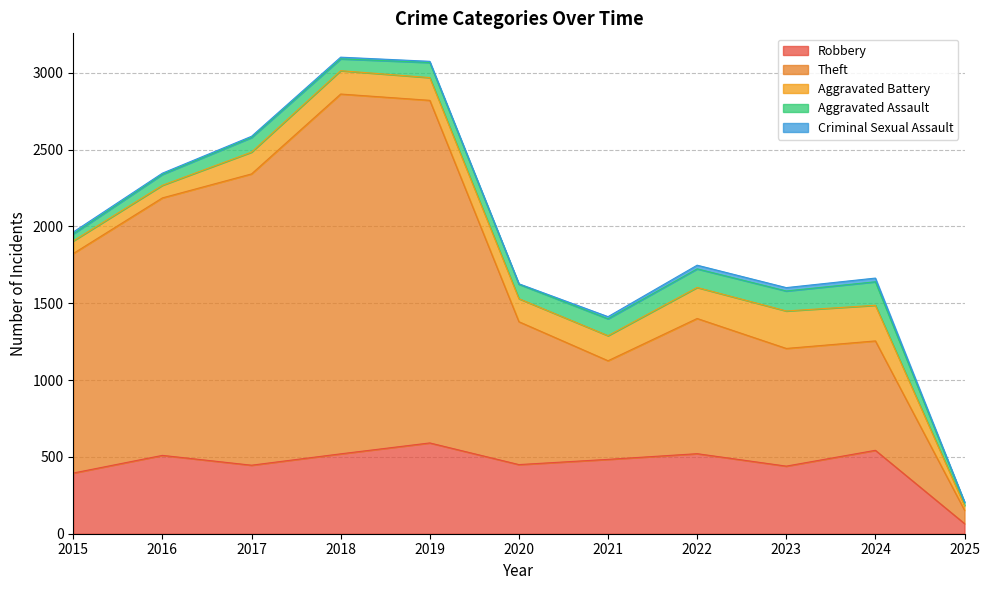

What is the value of the Criminal Sexual Assault point at the 2nd from the left?

8